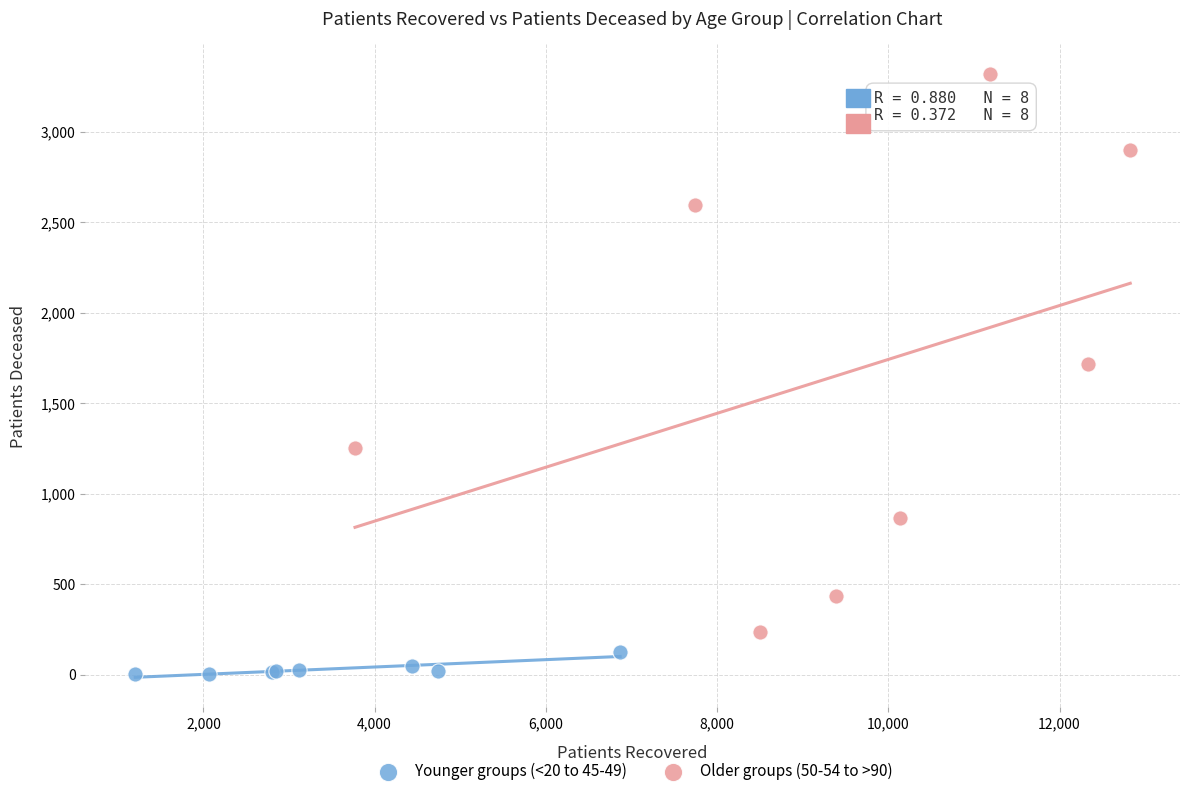

Which series reaches the maximum Y coordinate?

Older groups (50-54 to >90)